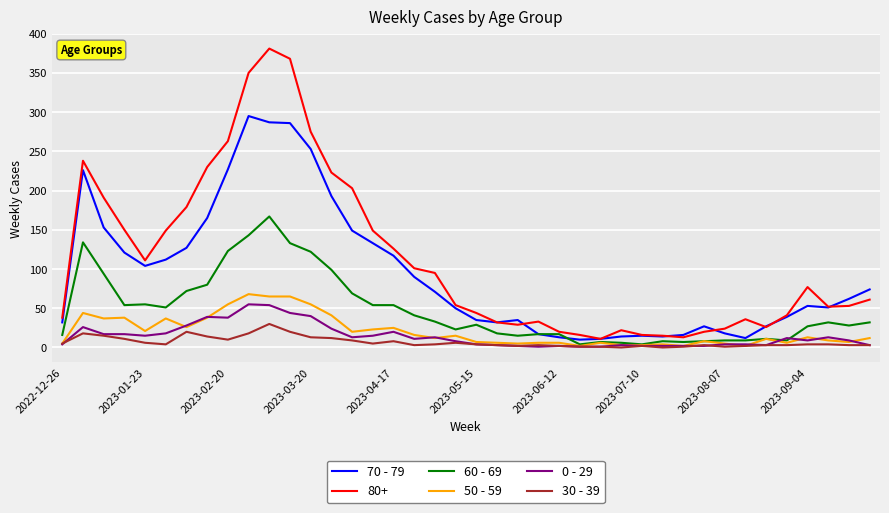

Which series has the largest range (max minus min)?

80+